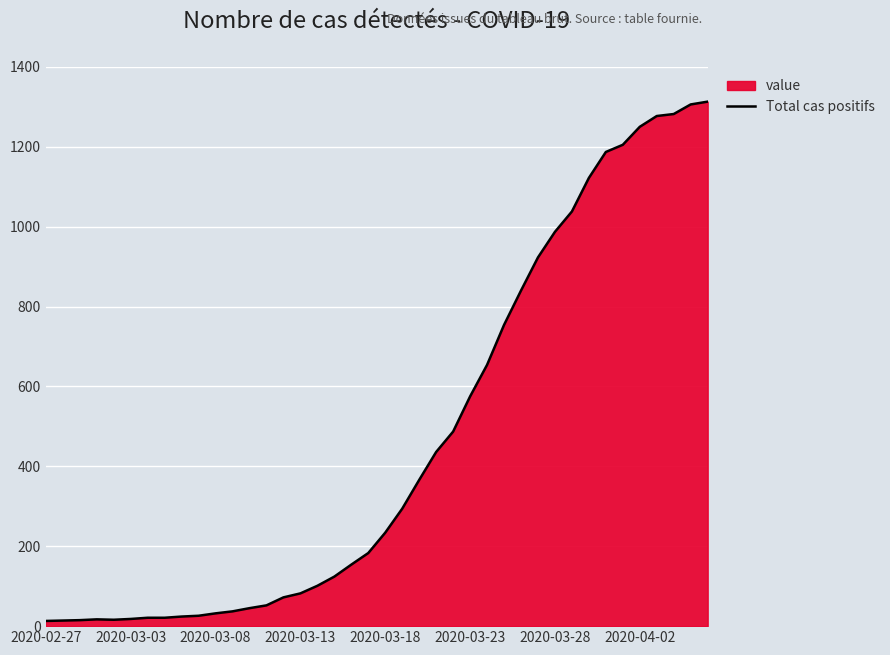

Is it true that the value at 2020-04-02 is 2007?

False